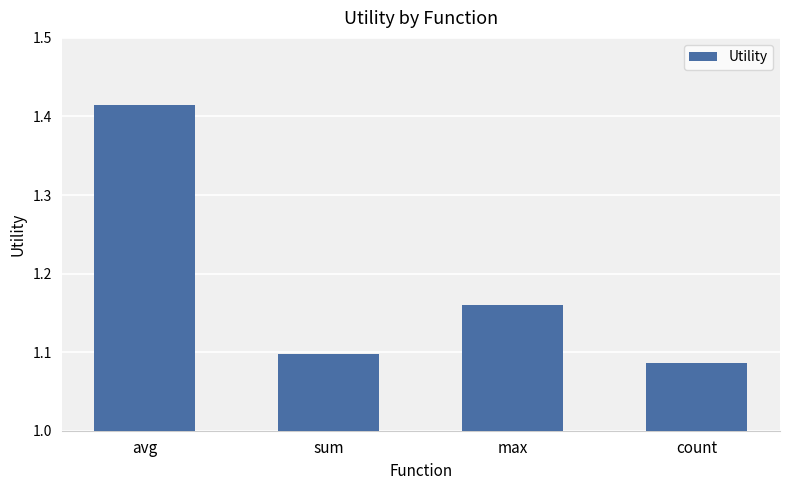

What is the label of the 1st bar from the right?

count